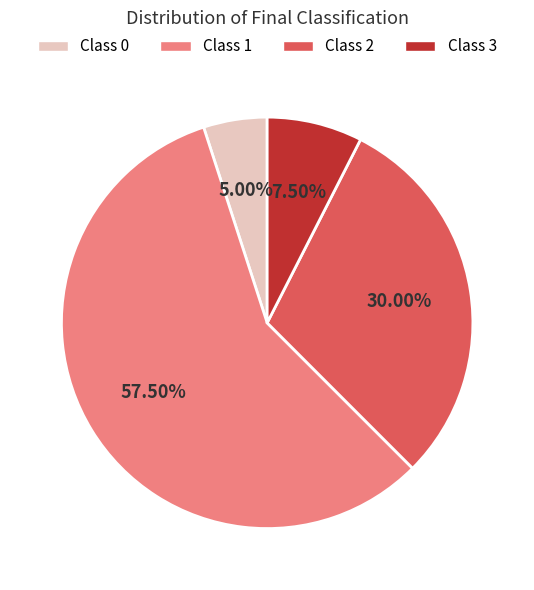

Do Class 2 and Class 0 together represent more than half of the pie?

No